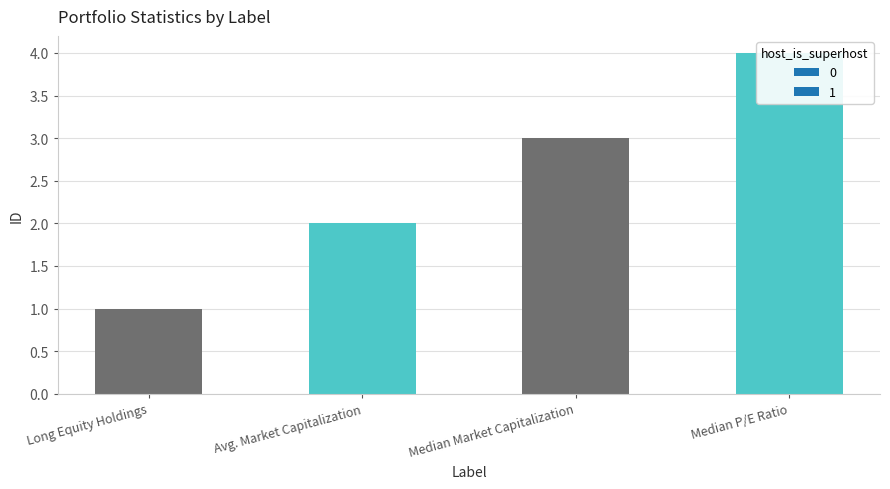

At which label does the data first exceed 3?

Median P/E Ratio